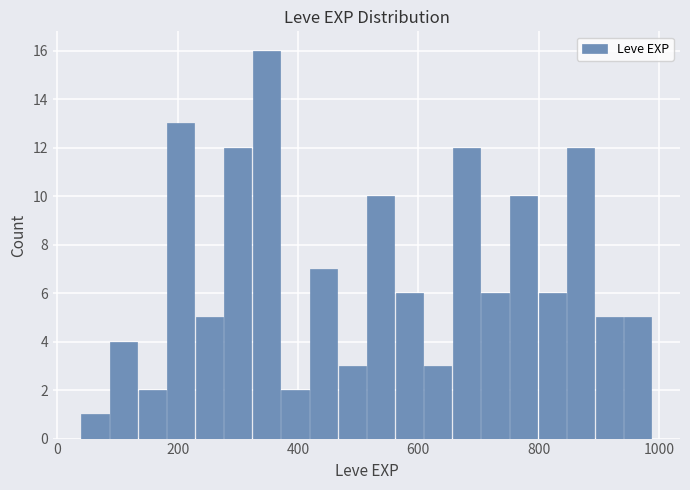

Around what value on the x-axis is the tallest bar? Give the approximate position of its centre, as read against the axis.

340